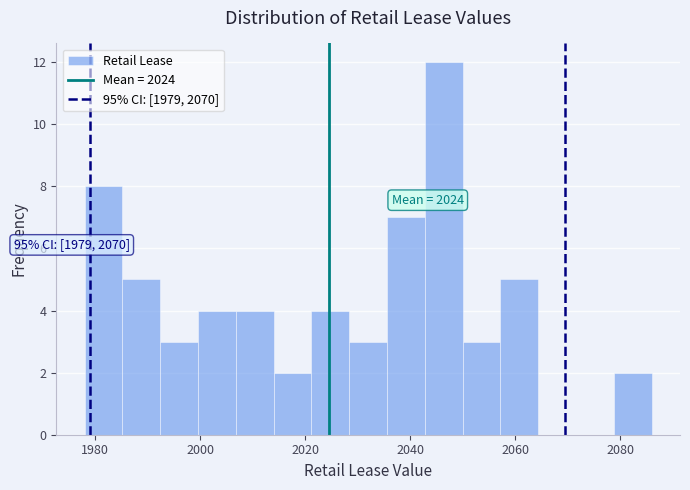

Around what value on the x-axis is the tallest bar? Give the approximate position of its centre, as read against the axis.

2046